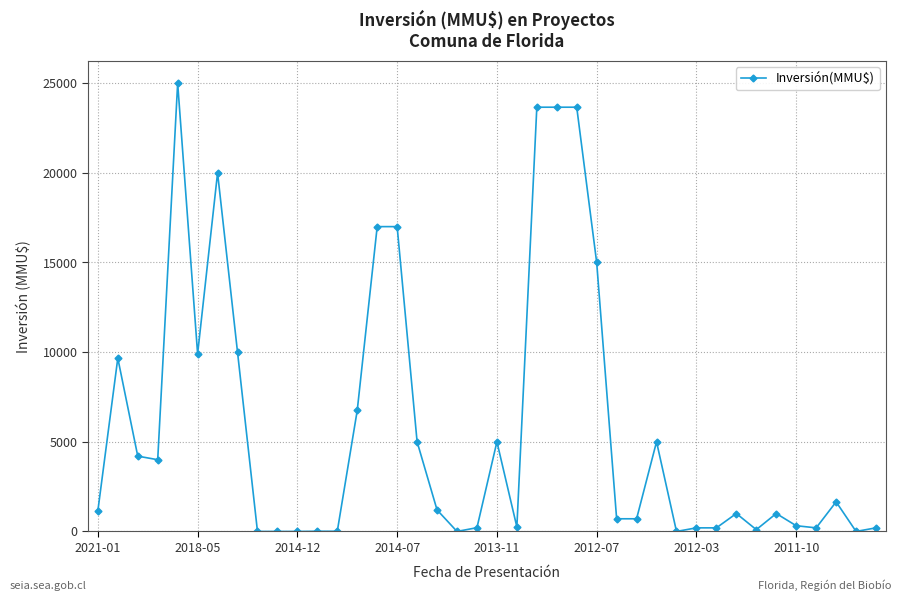

What is the average value?

5840